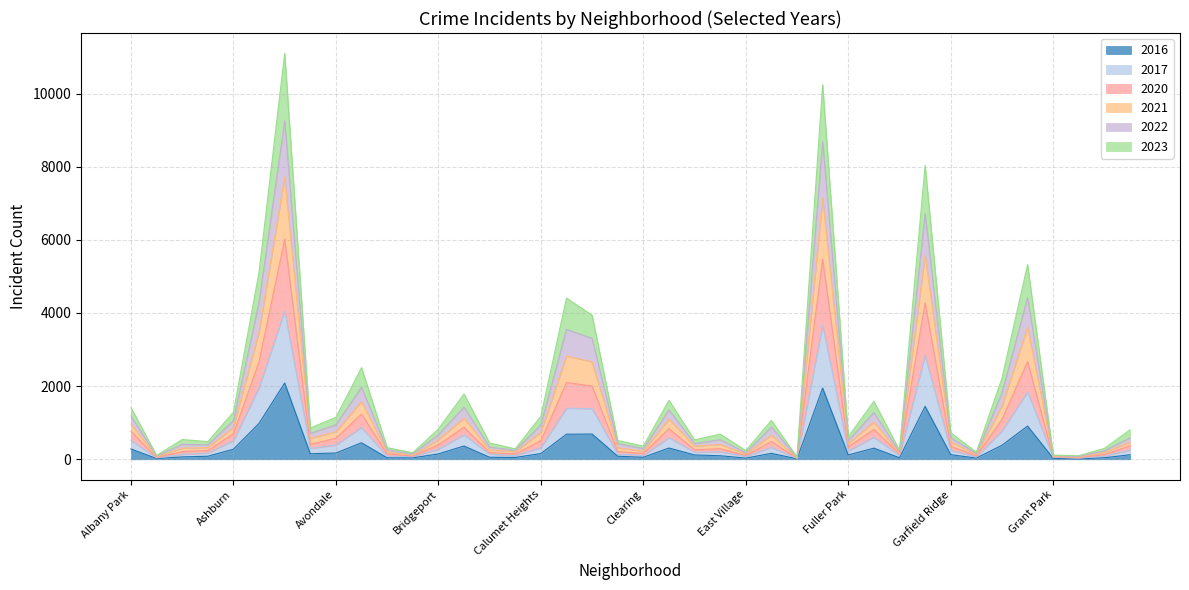

Between Austin and Chinatown, which series saw the biggest shift?

2023